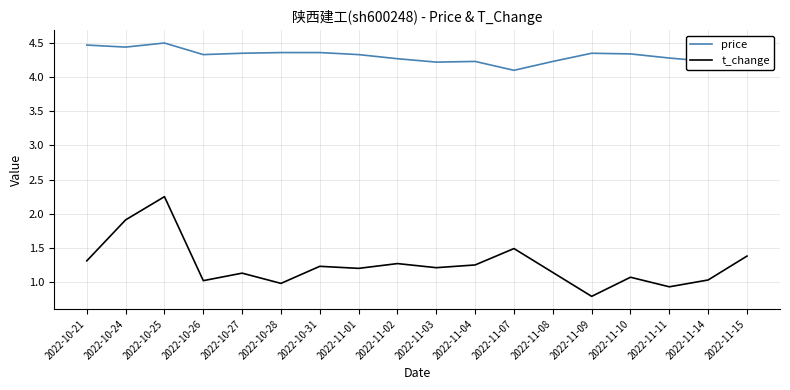

True or false: t_change has a value of 1.0 at 2022-11-14.

True